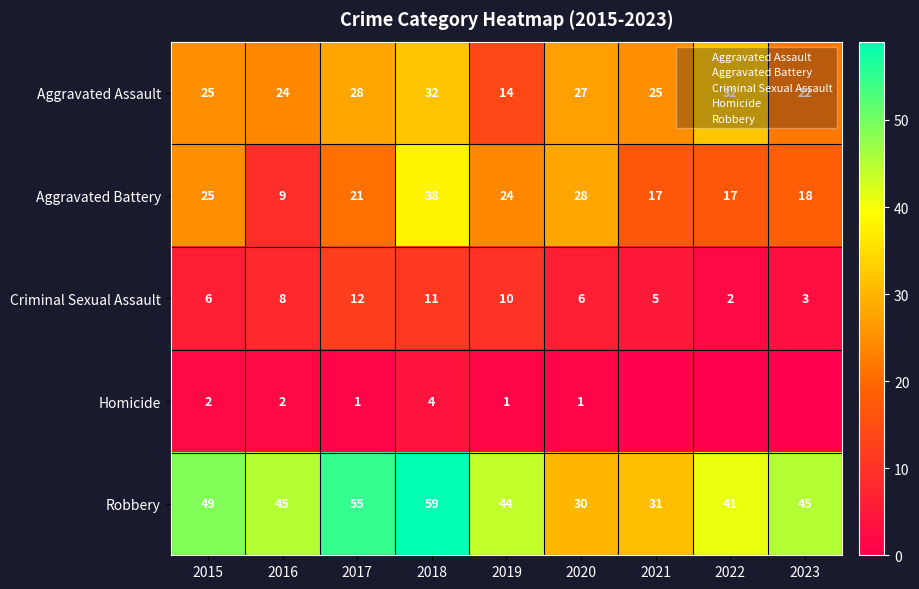

At 2020, list the series in order from largest to smallest.

Robbery, Aggravated Battery, Aggravated Assault, Criminal Sexual Assault, Homicide